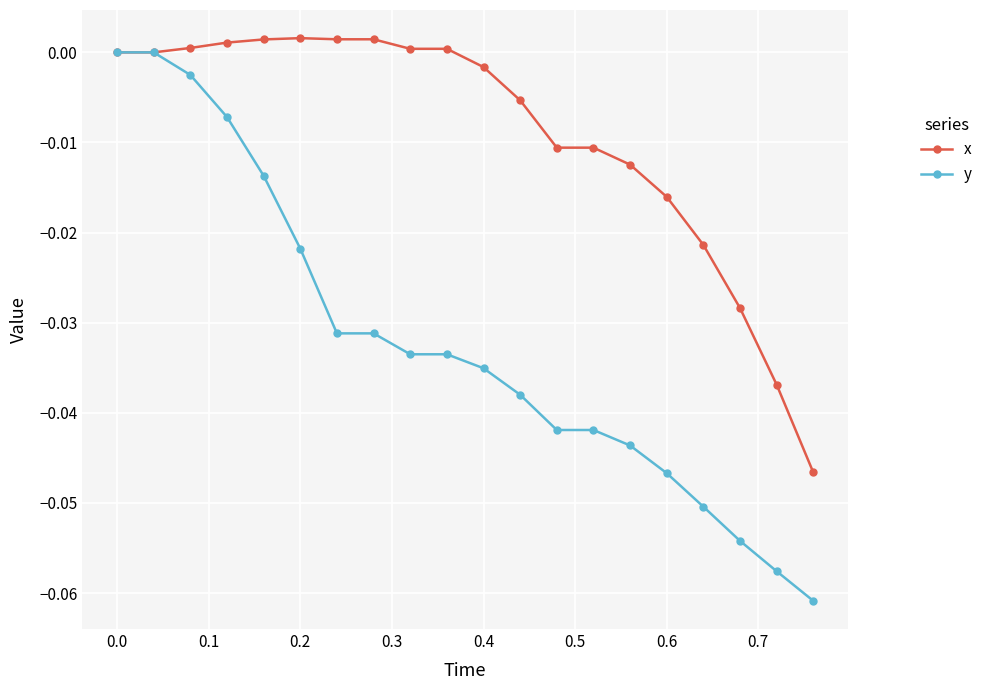

Which series has the largest total across all categories?

x